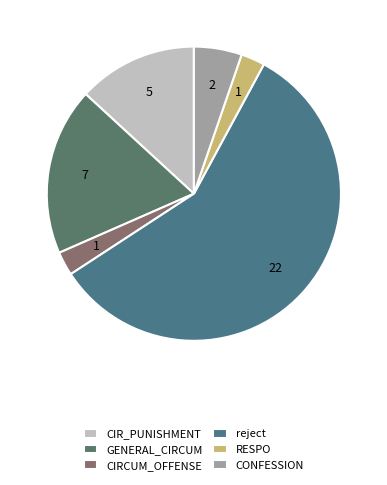

Count the number of slices in the pie.

6